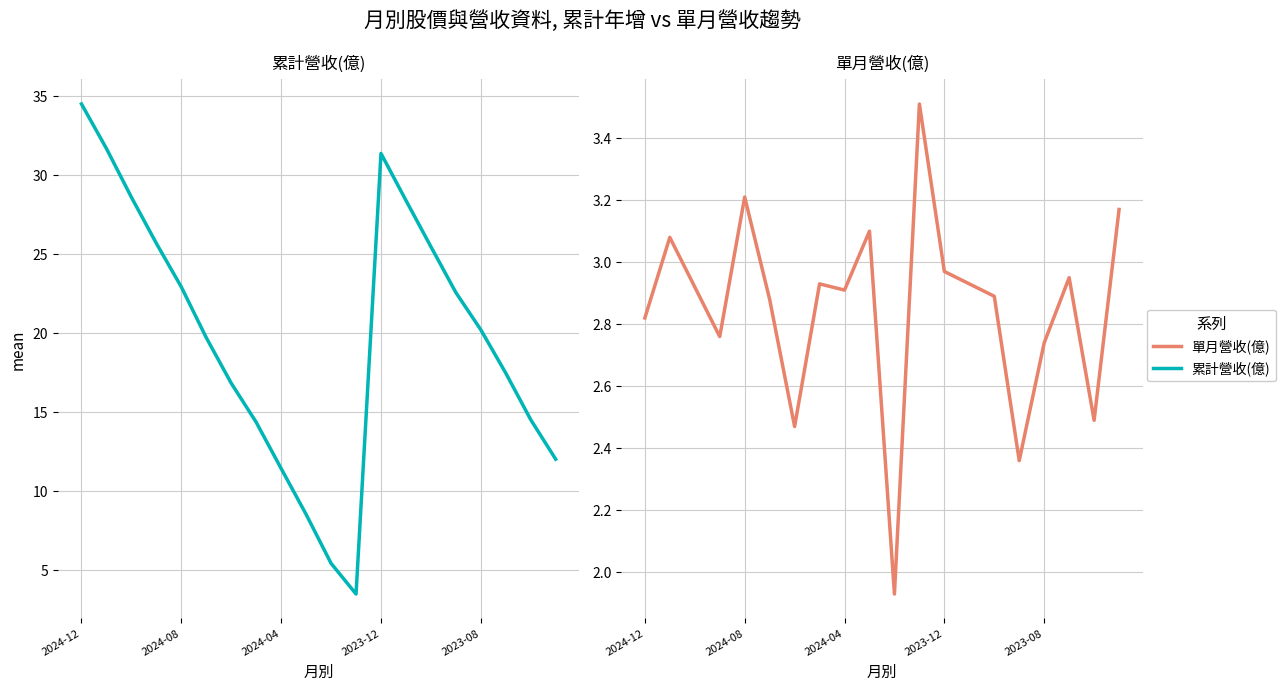

True or false: 累計營收(億) and 單月營收(億) cross at least once.

False